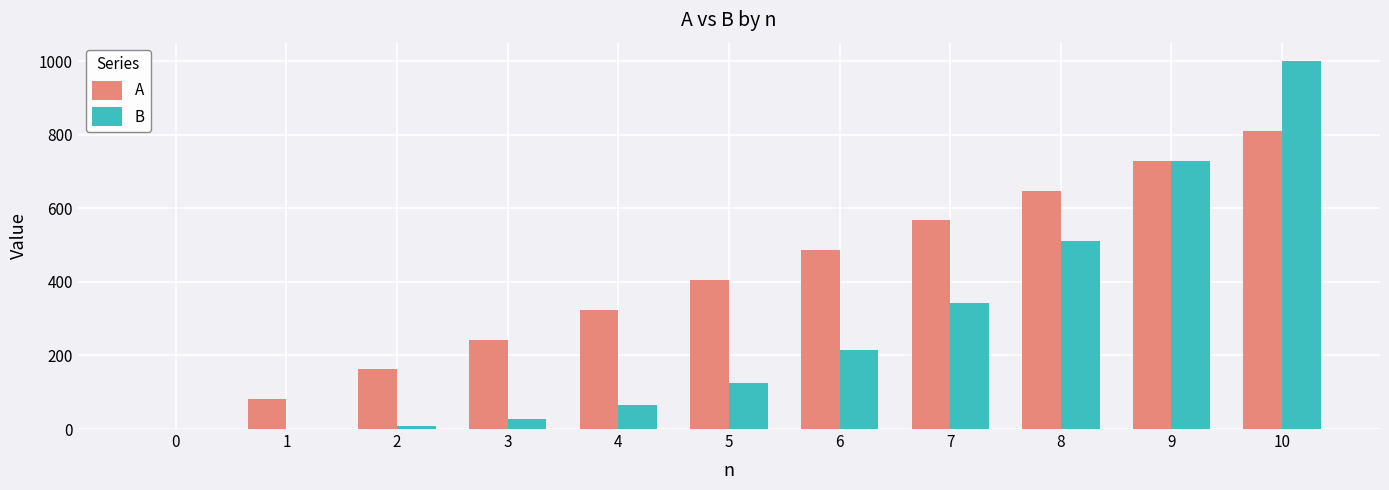

At which label does B reach its peak?

10